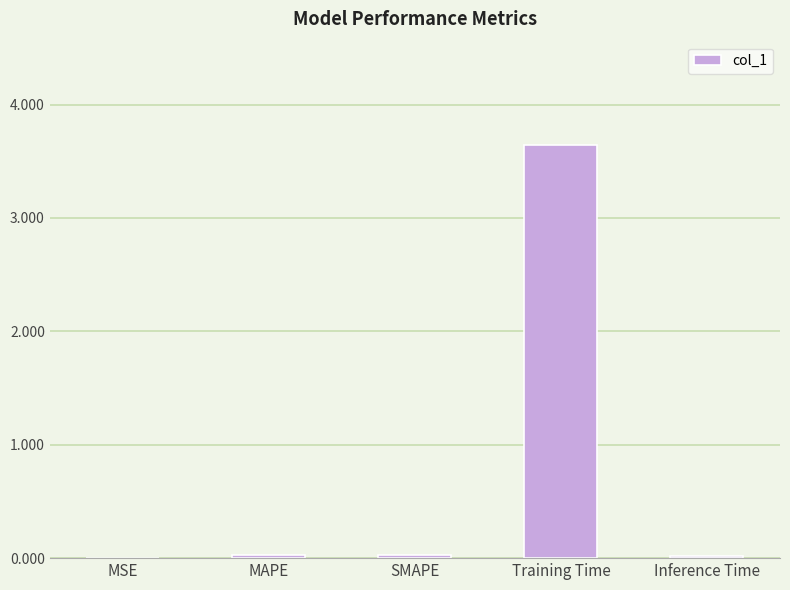

True or false: the data shows 0.0 at SMAPE.

True